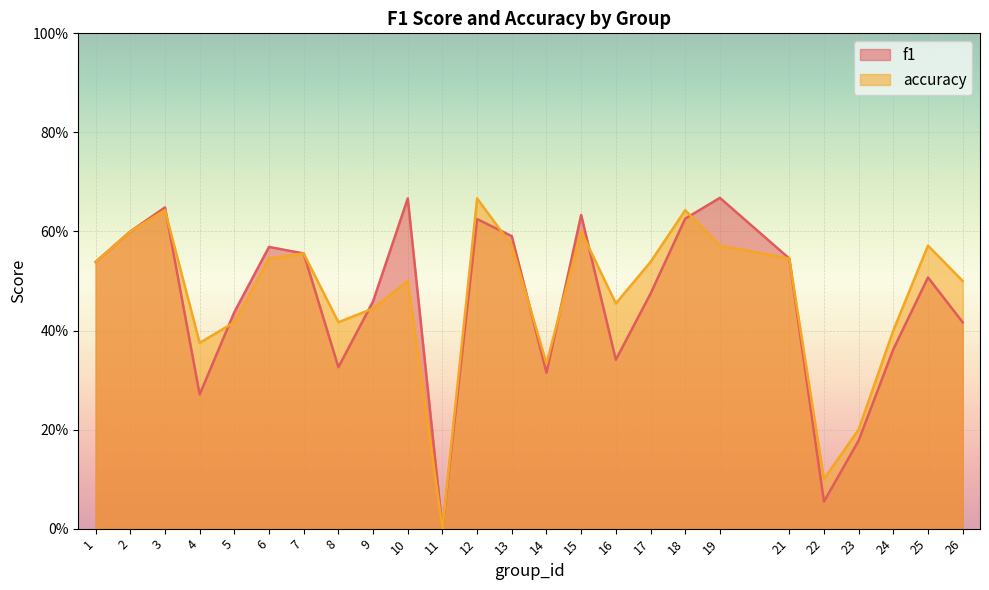

List the series in order of their overall mean, highest first.

accuracy, f1